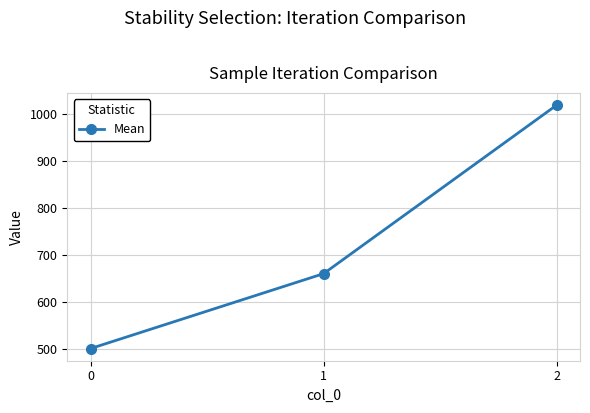

Is it true that the value at 2 is 1020?

True